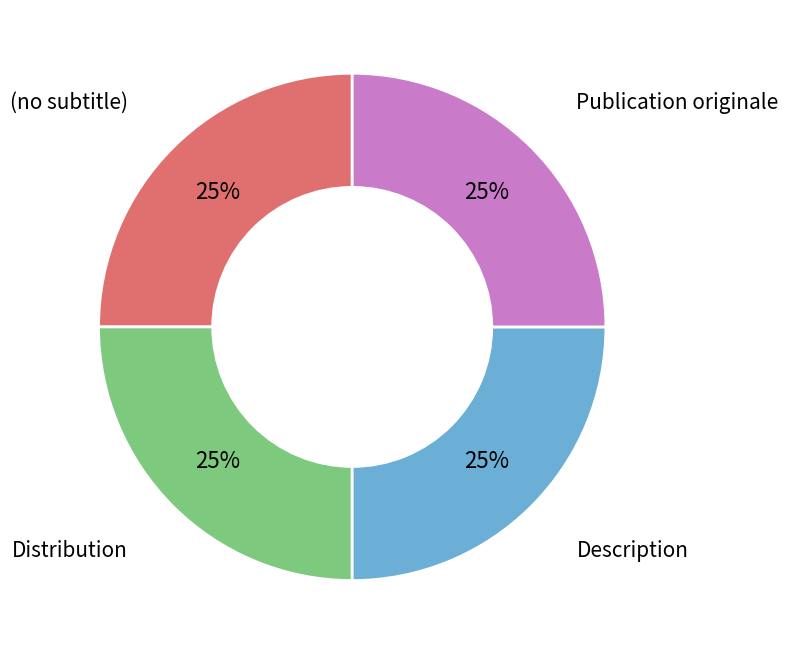

Is there any slice that represents more than half of the pie?

No